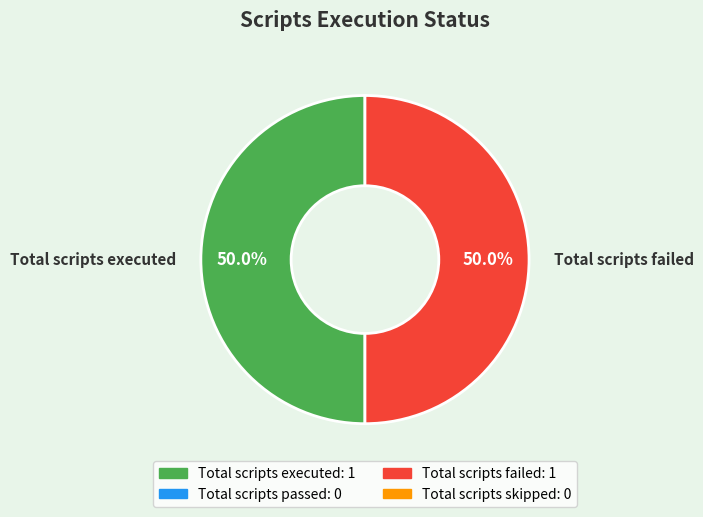

How much of the chart is everything except Total scripts failed?

50.0%